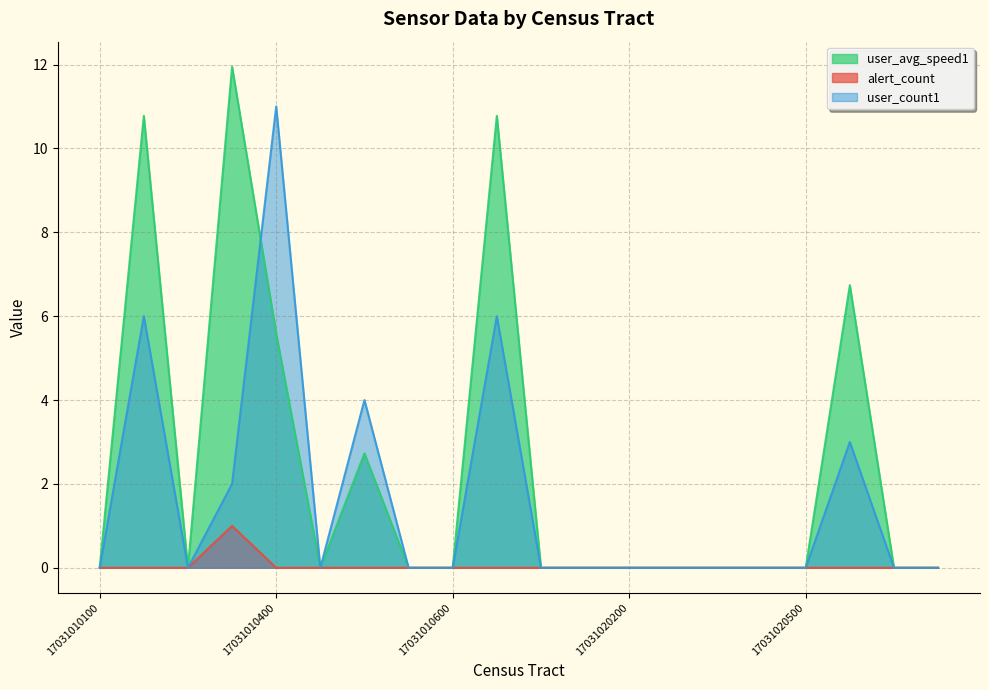

Rank the series by their maximum value, from lowest to highest.

alert_count, user_count1, user_avg_speed1